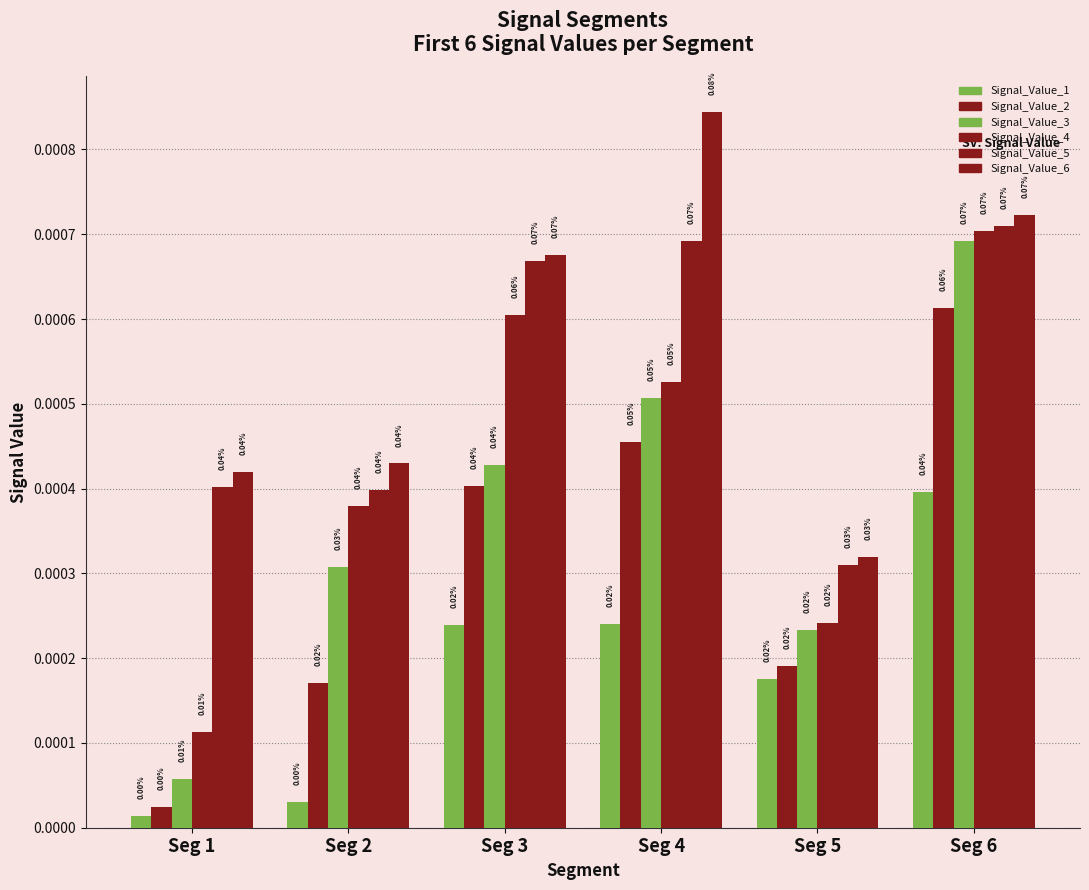

How many groups of bars are there?

6